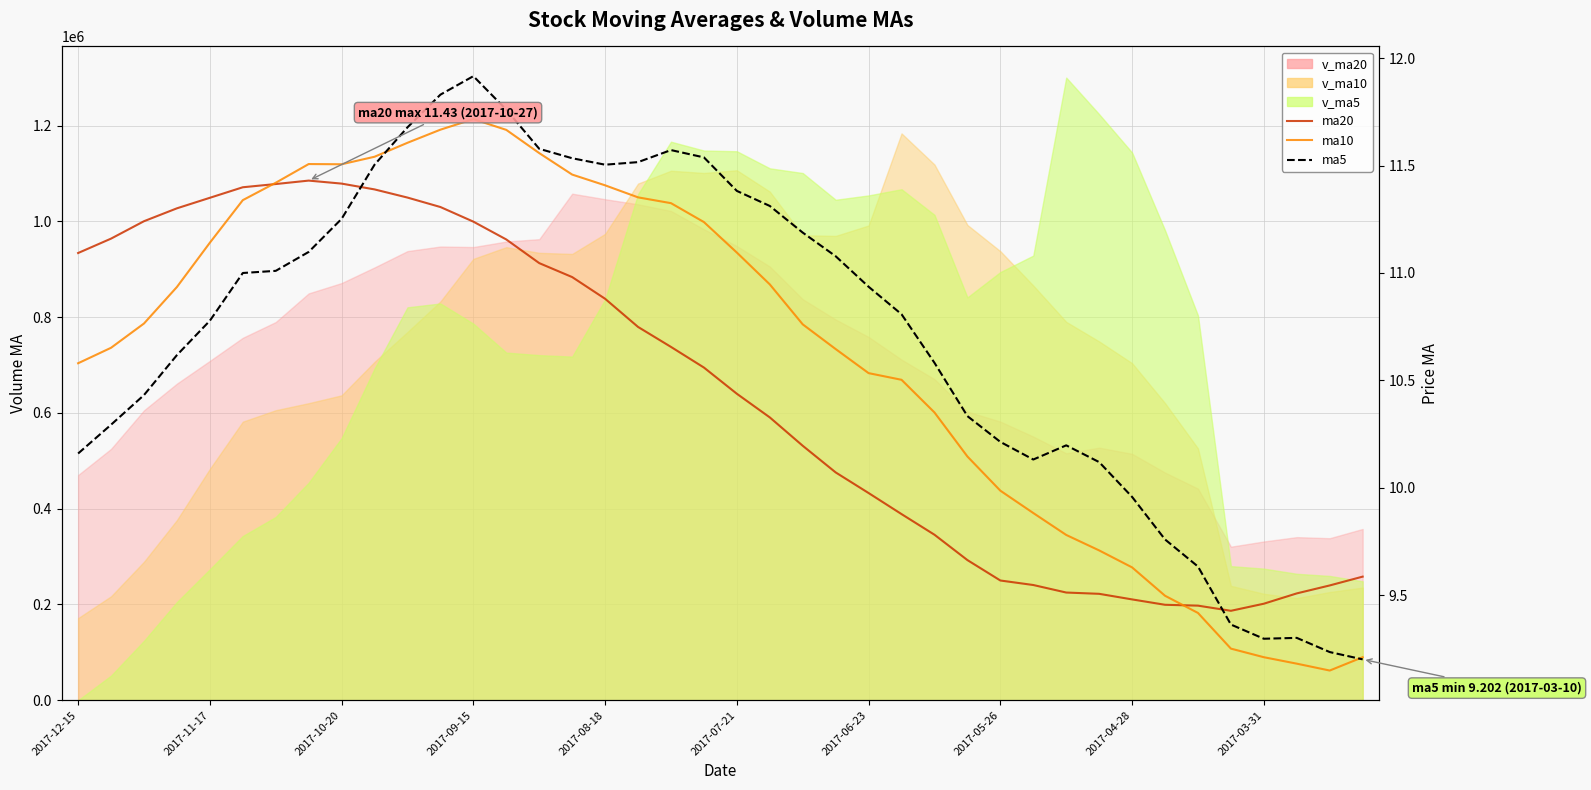

What is the difference between the maximum and minimum values in the ma20 series?

2.0